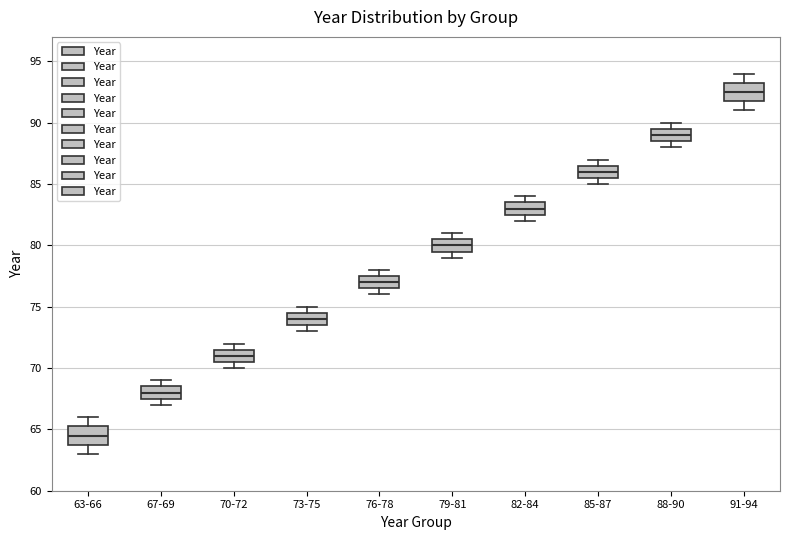

Where does the median line of the box for 76-78 sit on the y-axis? The values are not printed on the chart, so give them approximately, as read against the axis.

77.0